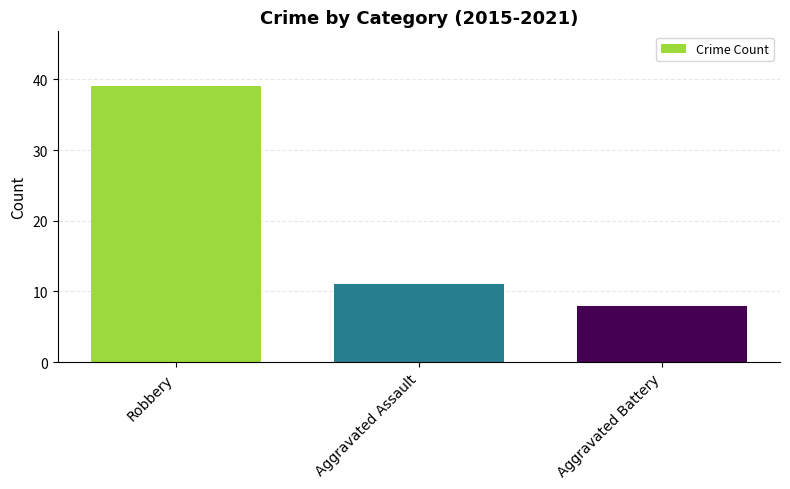

List the labels in order of value, smallest first.

Aggravated Battery, Aggravated Assault, Robbery